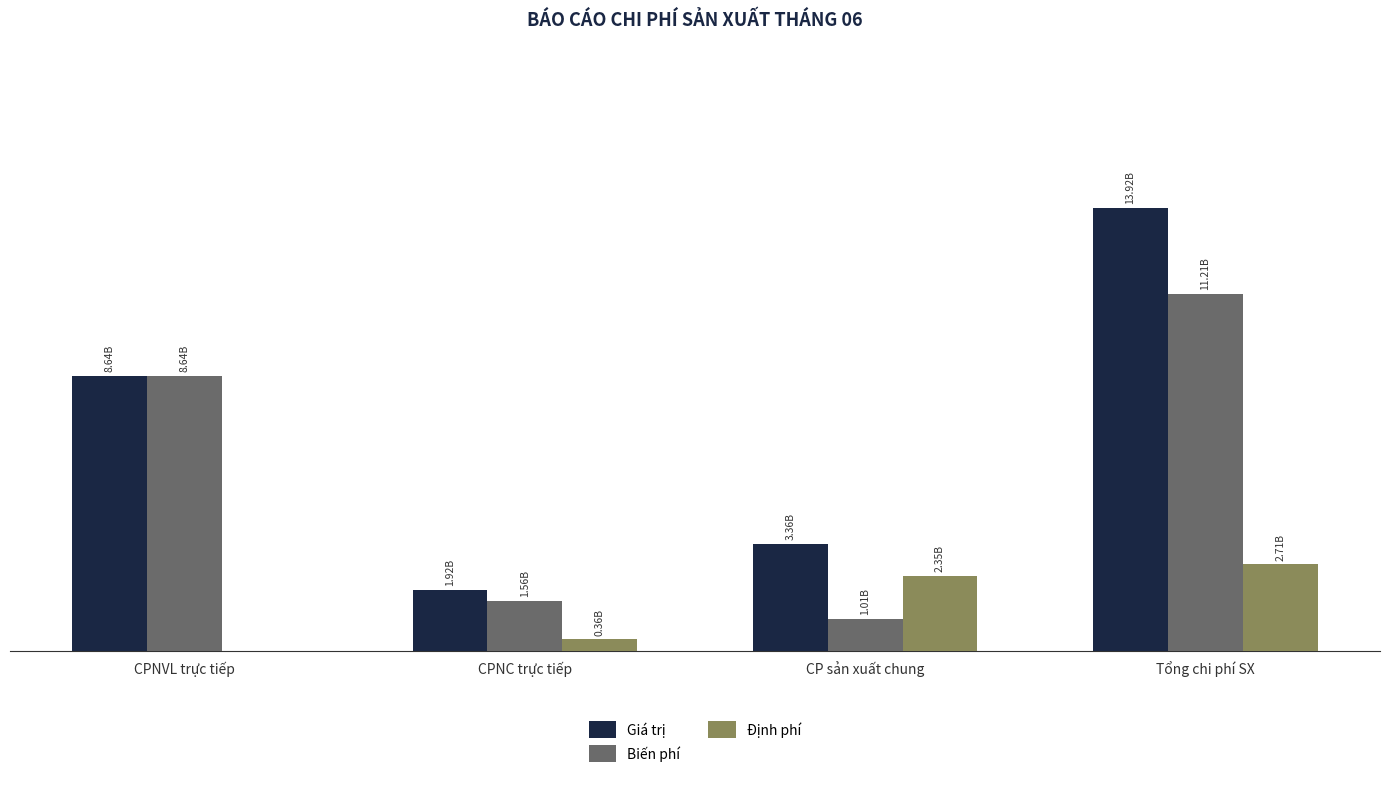

What are all the series names shown in the legend?

Giá trị, Biến phí, Định phí